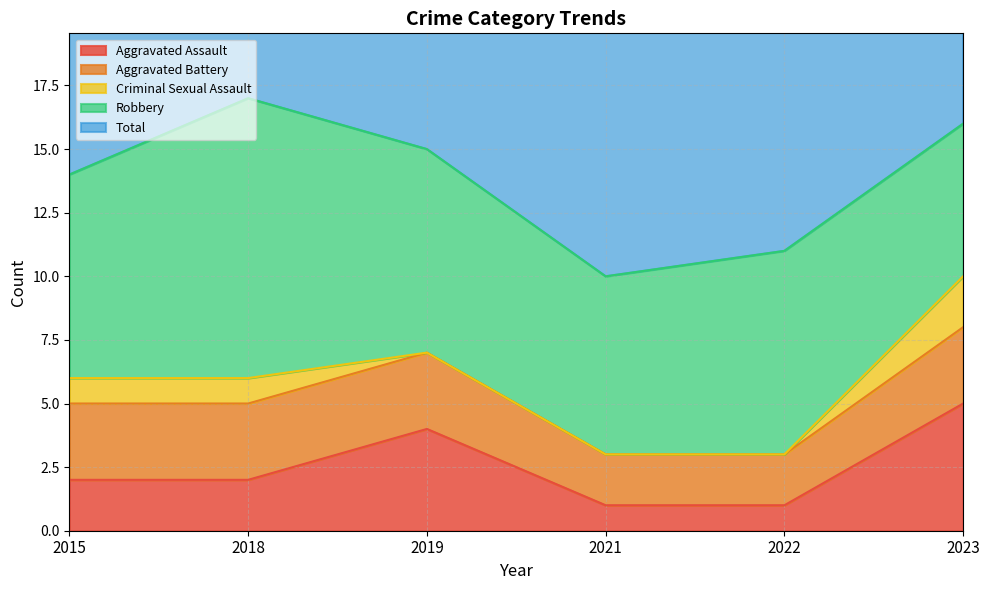

Which category has the lowest value in the Aggravated Battery series?

2021